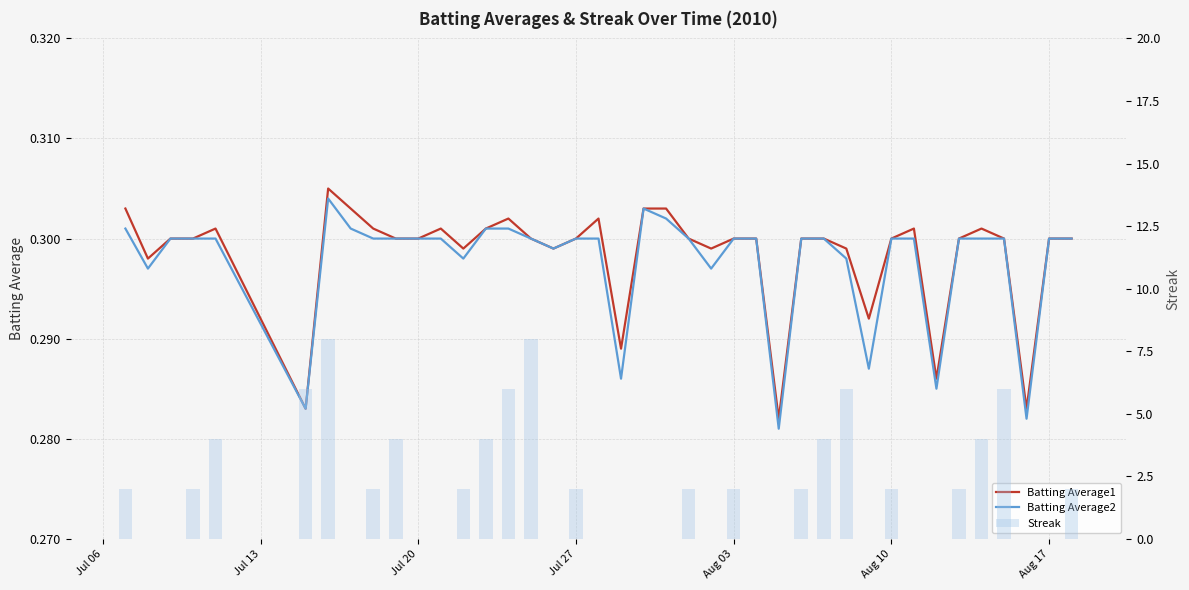

What are all the series names shown in the legend?

Batting Average1, Batting Average2, Streak